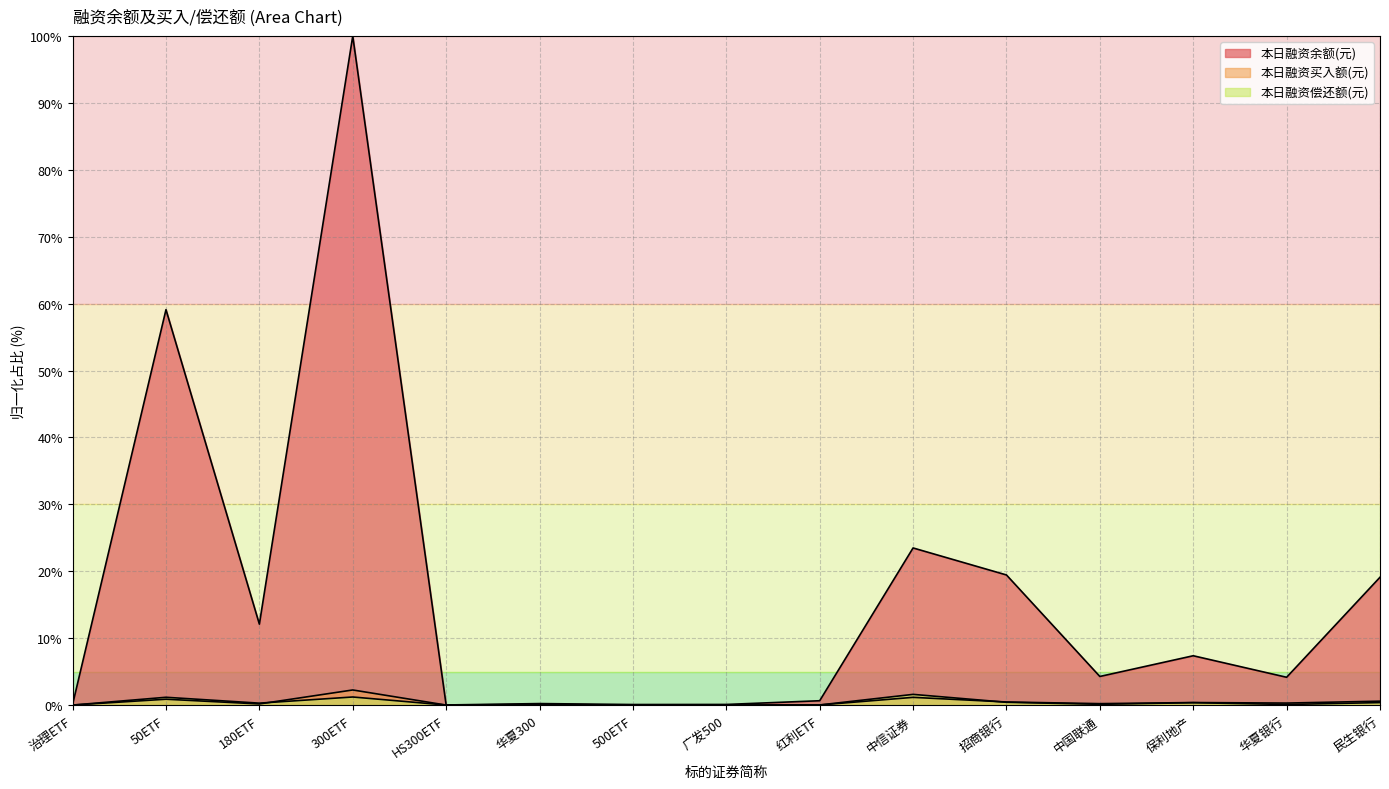

True or false: 本日融资偿还额(元) has a value of 1.2 at 300ETF.

True